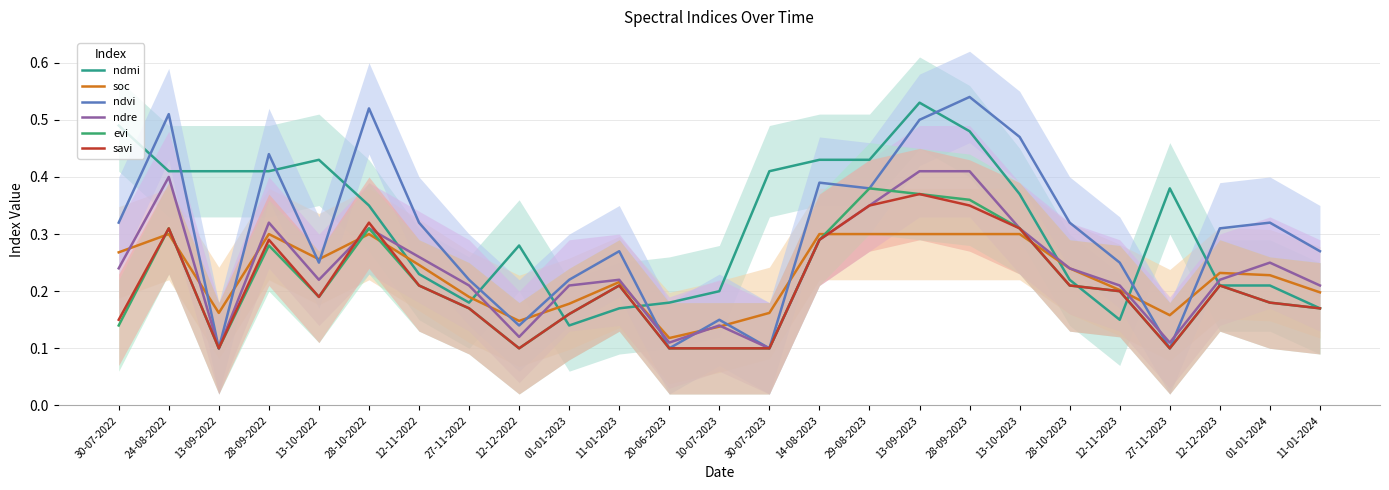

What is the sum of the ndre values at 11-01-2024 and 24-08-2022?

0.6